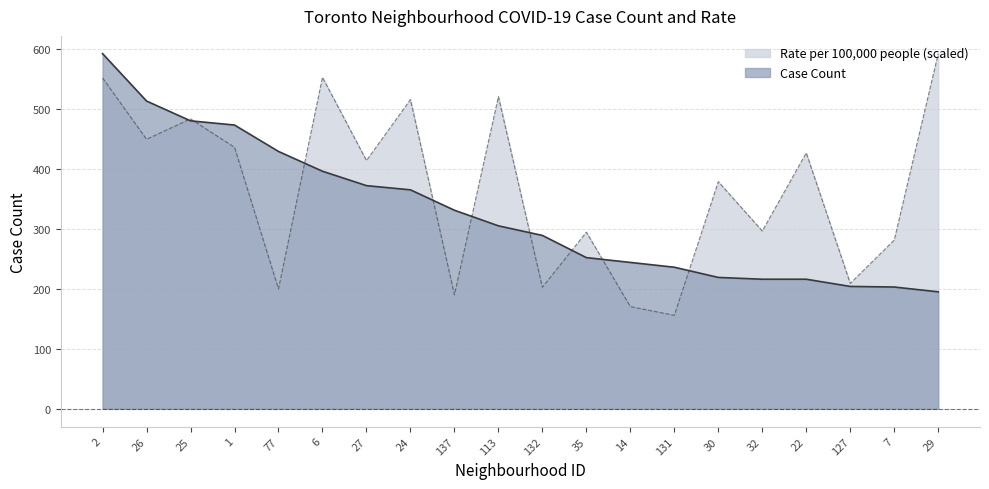

Does the chart display data point markers on the line(s)?

No